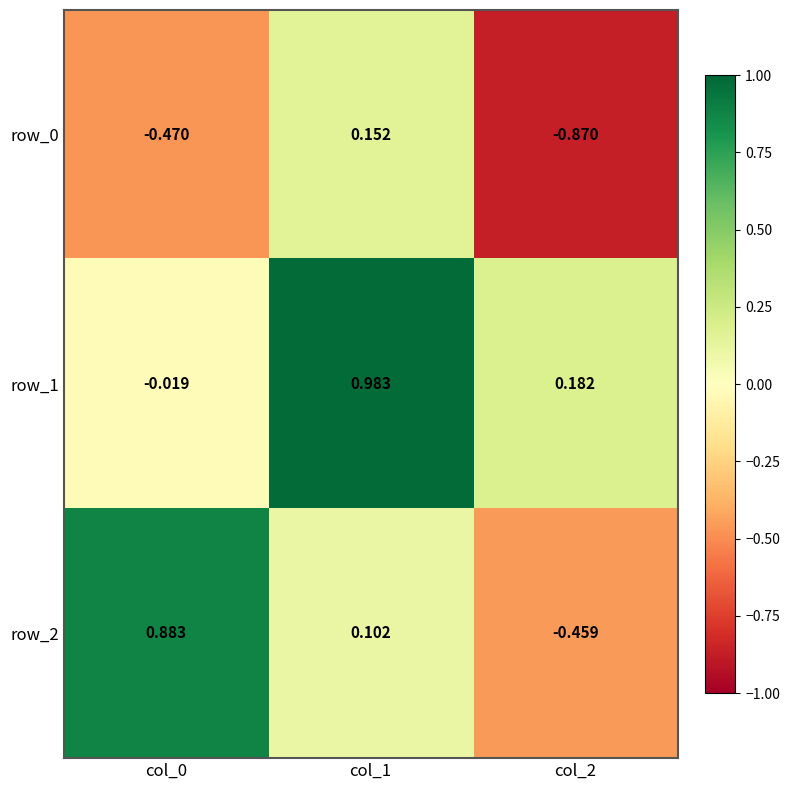

Is the value of row_0 at col_1 greater than the value of row_2 at col_1?

Yes